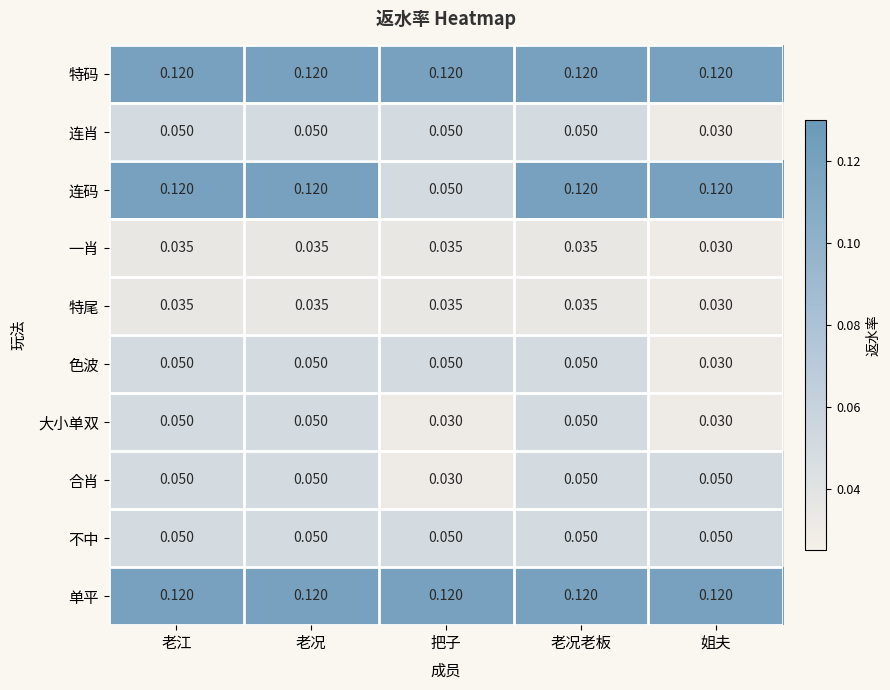

Which series has the largest range (max minus min)?

连码